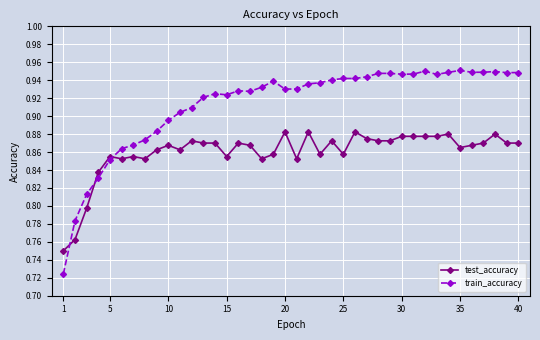

Which series has the largest total across all categories?

train_accuracy